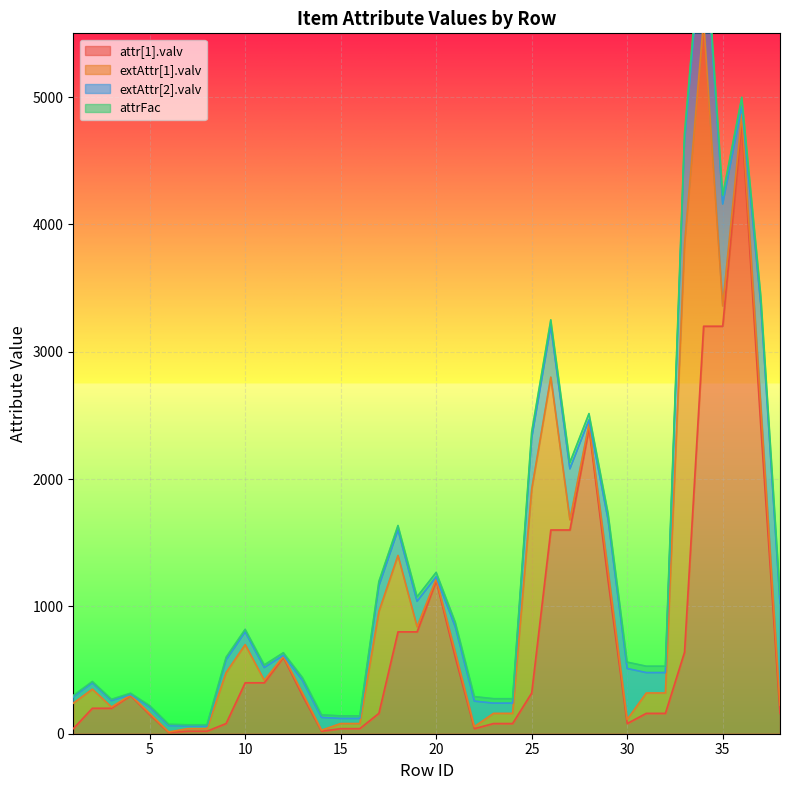

Does the chart display data point markers on the line(s)?

No